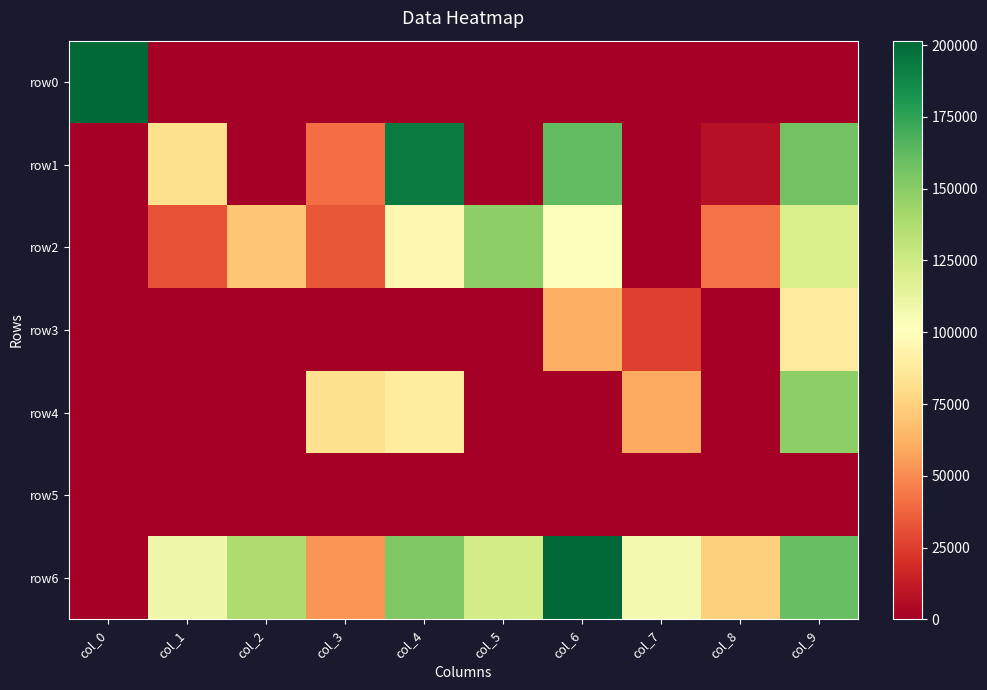

How many categories are shown in the chart?

10